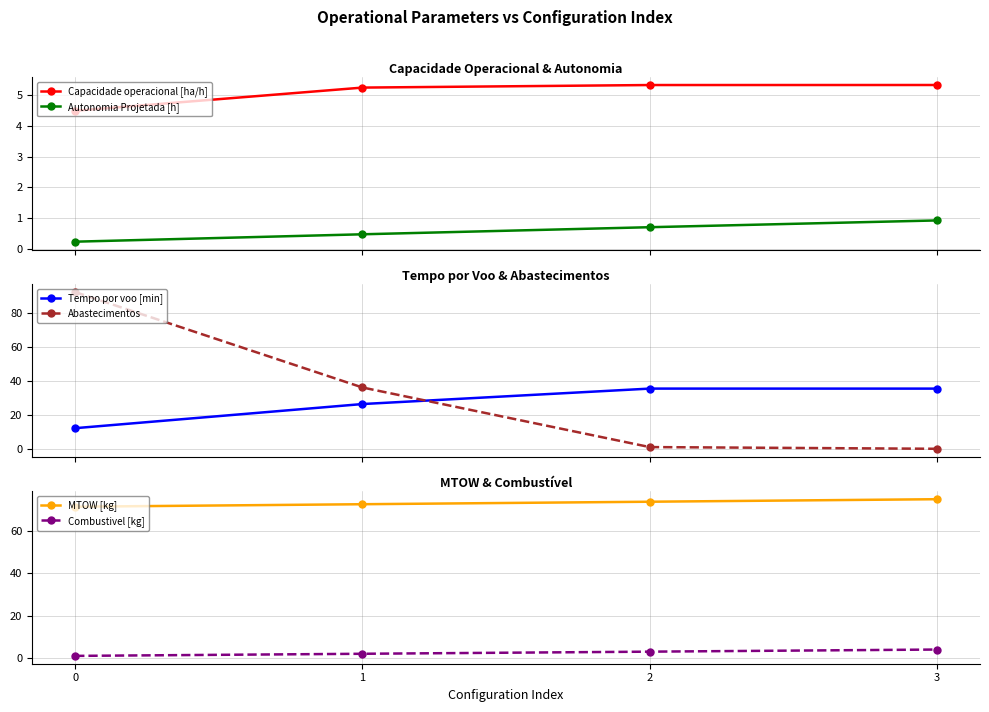

What is the value of the Capacidade operacional [ha/h] point at the 1st from the left?

4.5